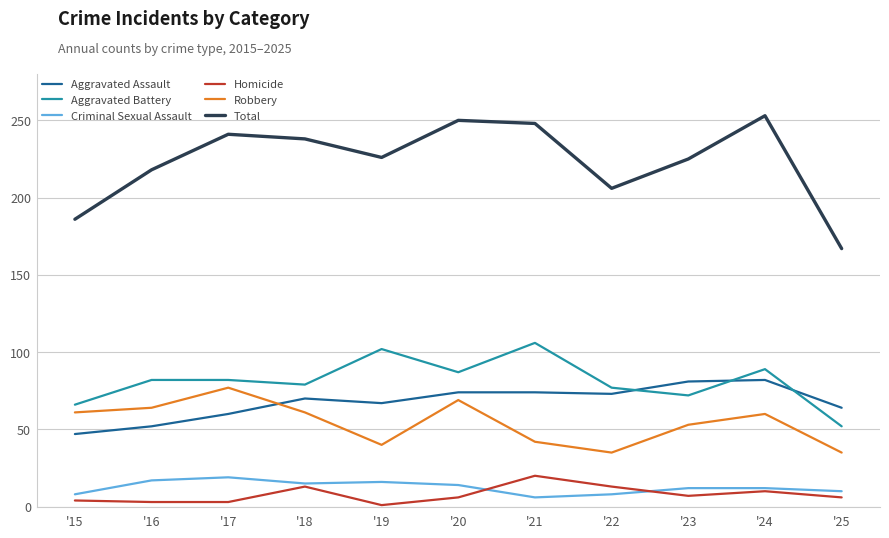

What is the maximum value shown in the chart?

253